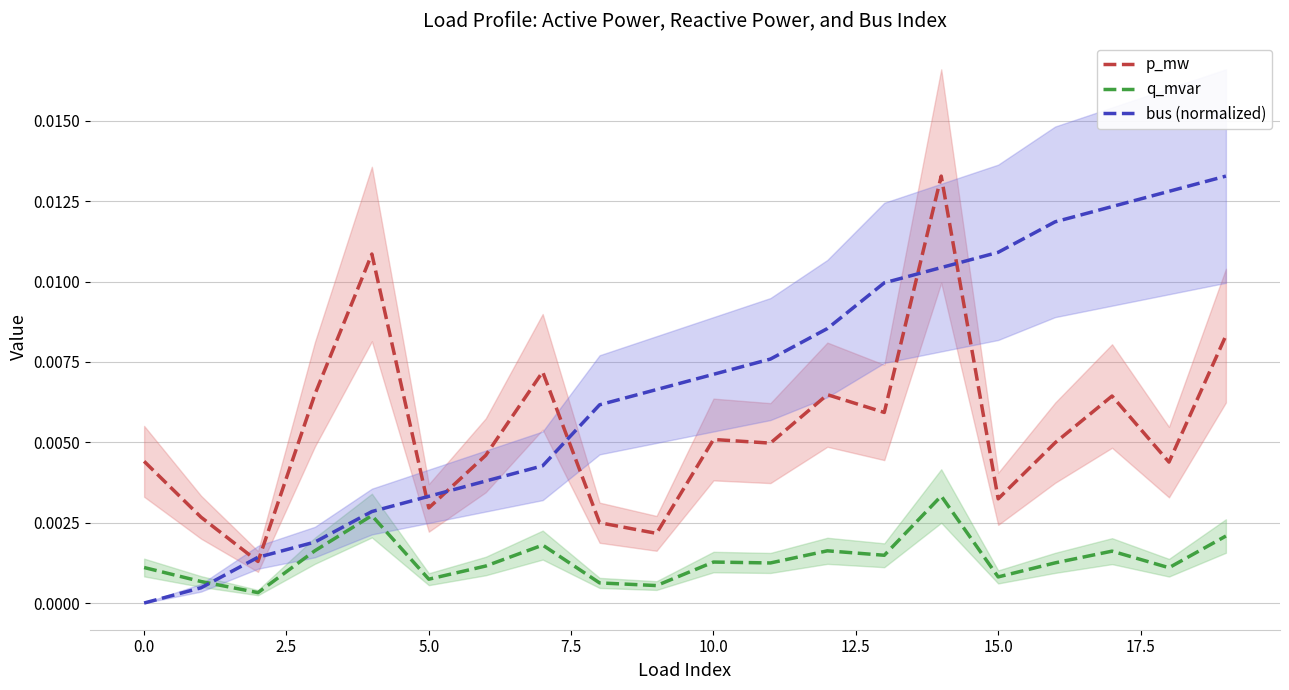

True or false: p_mw and q_mvar intersect in this chart.

False